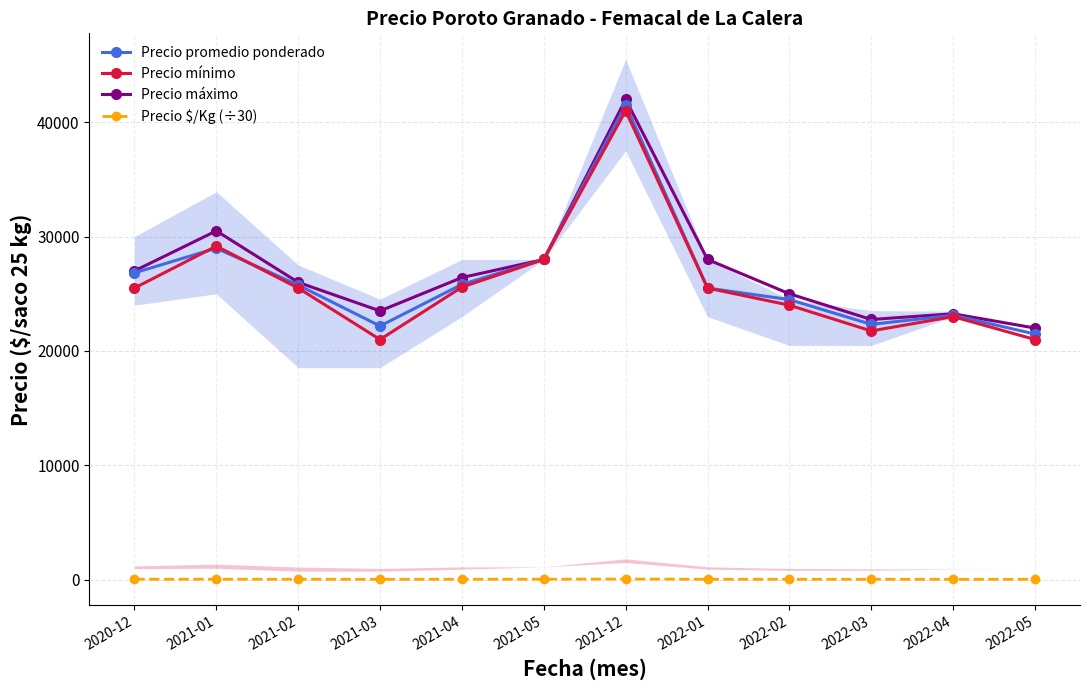

Between 2020-12 and 2021-04, which series saw the biggest shift?

Precio promedio ponderado